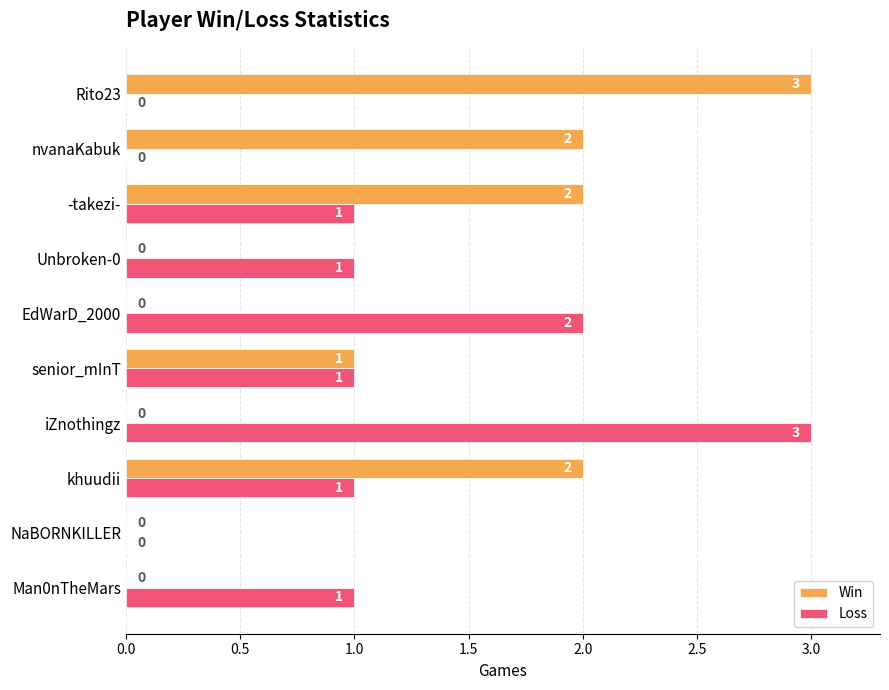

What are all the series names shown in the legend?

Win, Loss